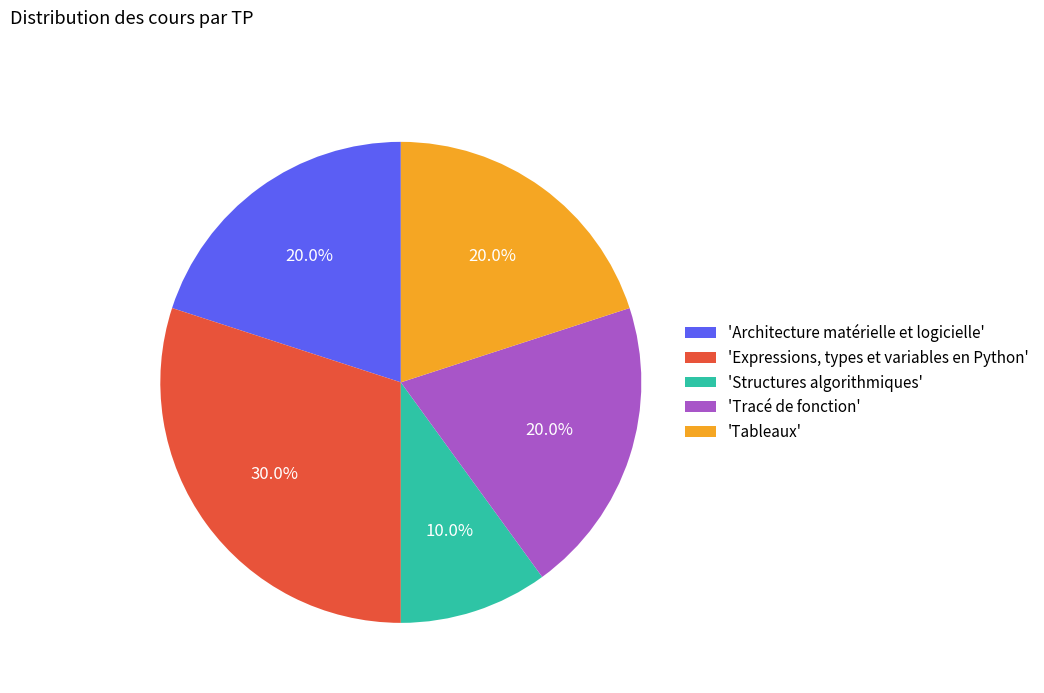

What percentage do 'Tracé de fonction' and 'Architecture matérielle et logicielle' together represent?

40.0%